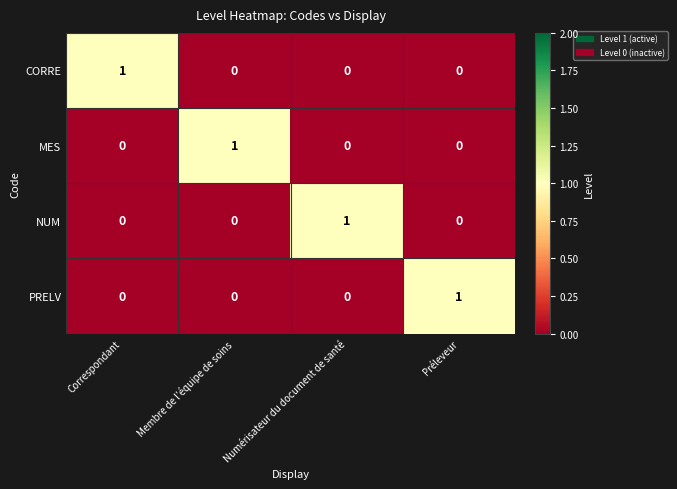

At how many categories does at least one series exceed 0?

4